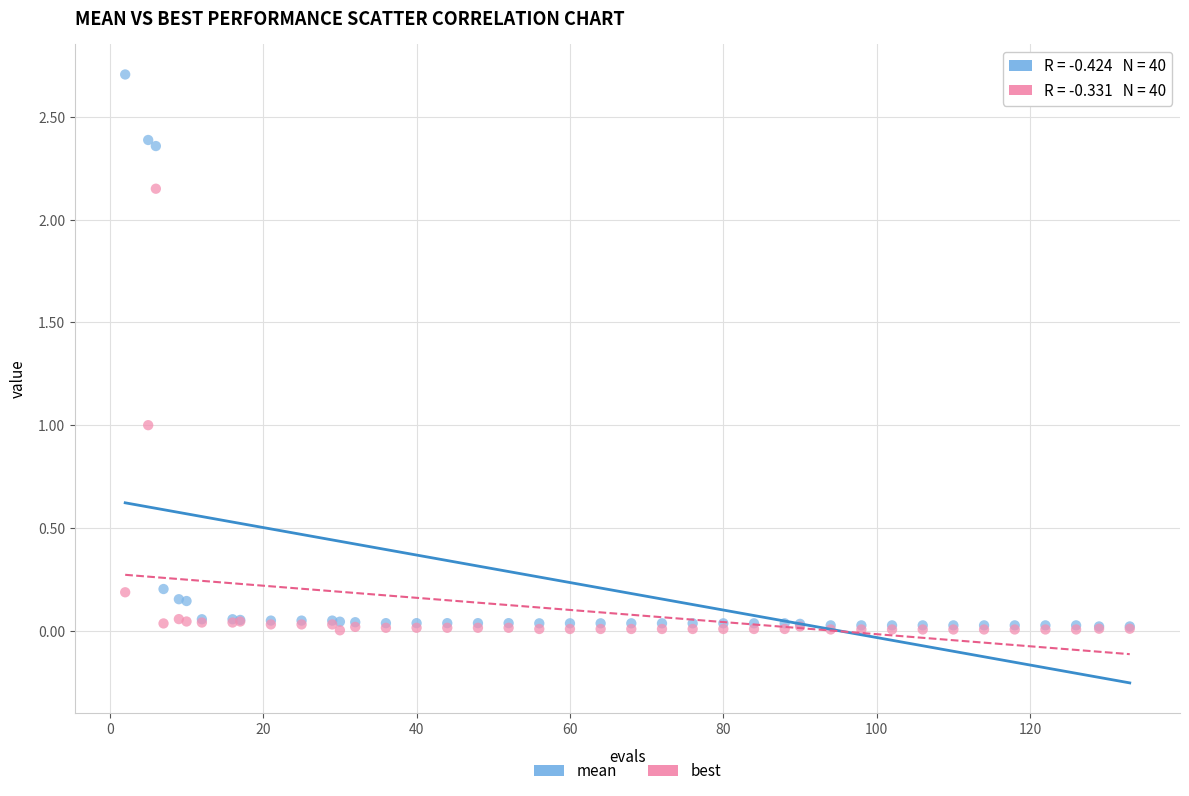

Which series has the widest spread of Y values?

mean